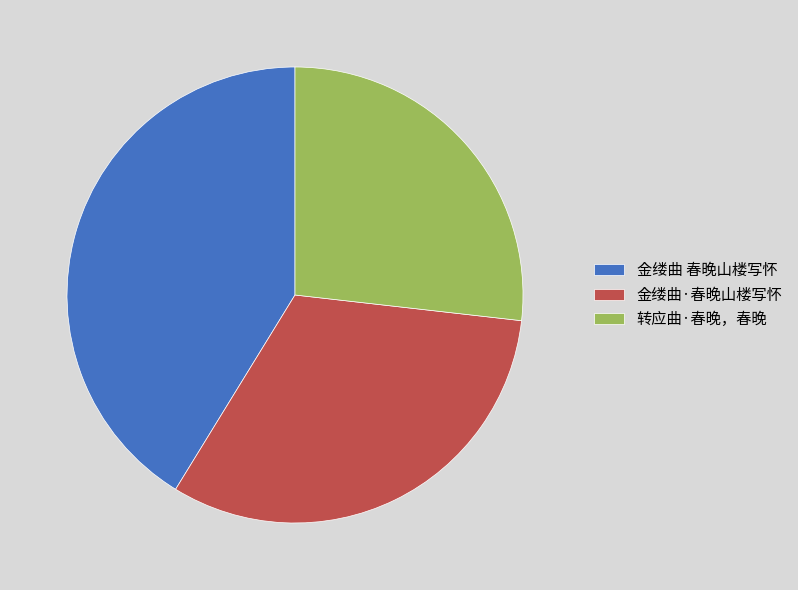

Do 金缕曲·春晚山楼写怀 and 金缕曲 春晚山楼写怀 together represent more than half of the pie?

Yes